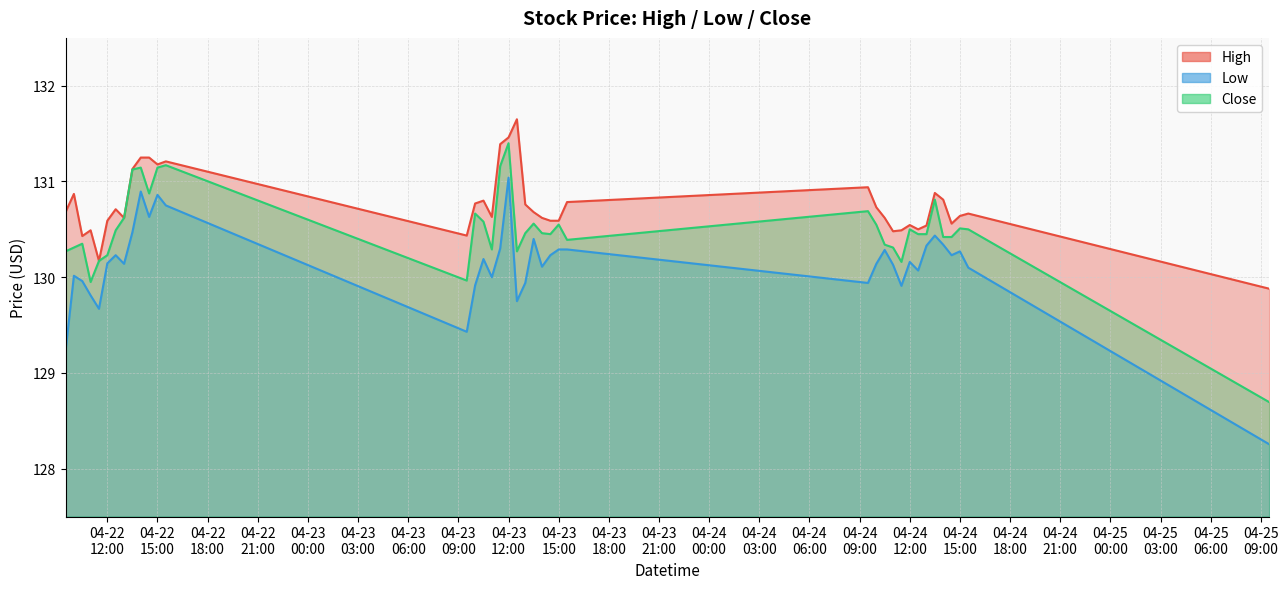

Rank the series at 2024-04-22 10:00 from lowest to highest value.

Low, Close, High